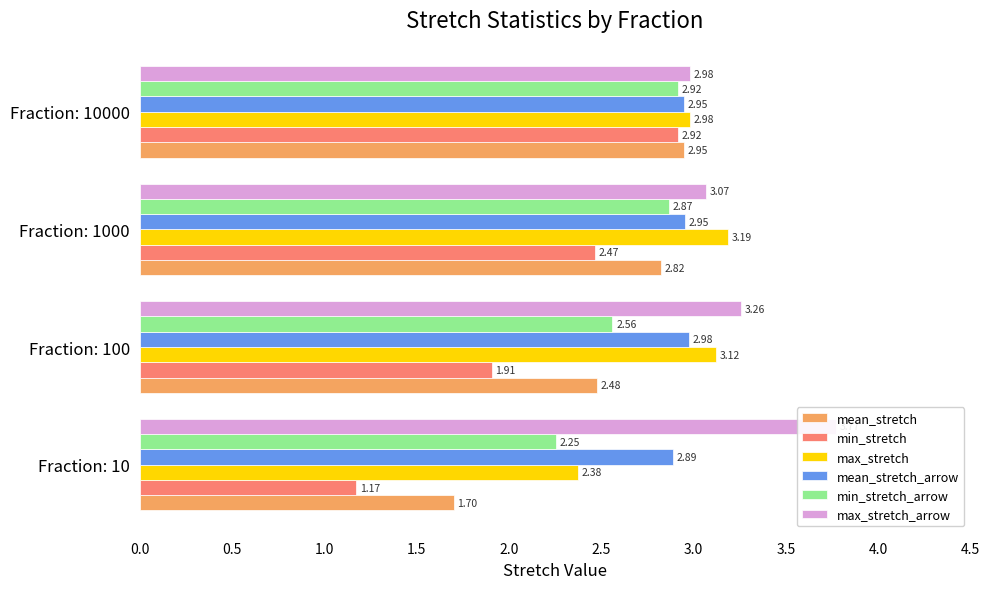

Is the value of mean_stretch at Fraction: 100 greater than the value of min_stretch at Fraction: 1000?

Yes